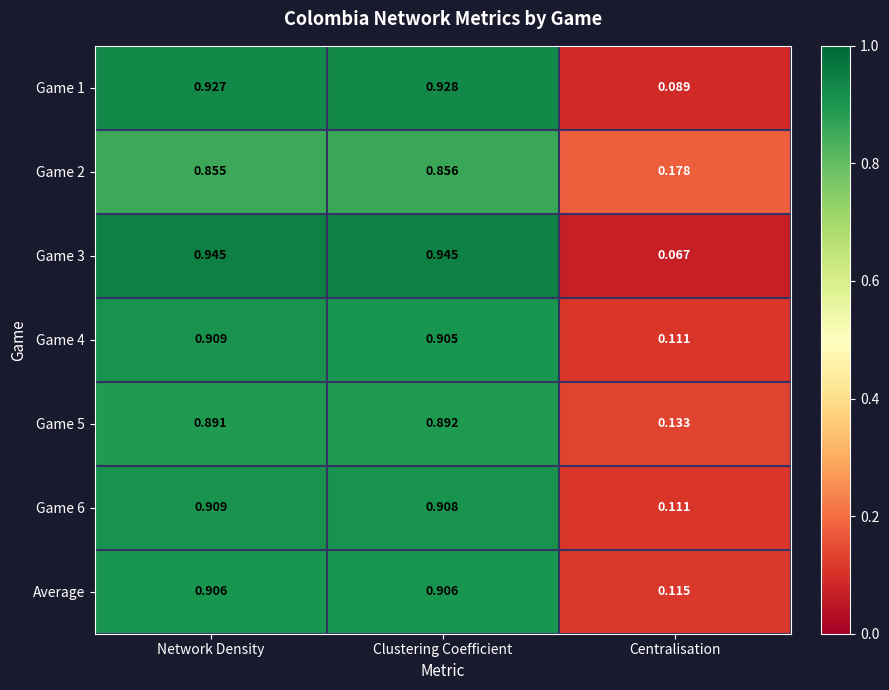

At which label is Game 2 closest to 0?

Centralisation